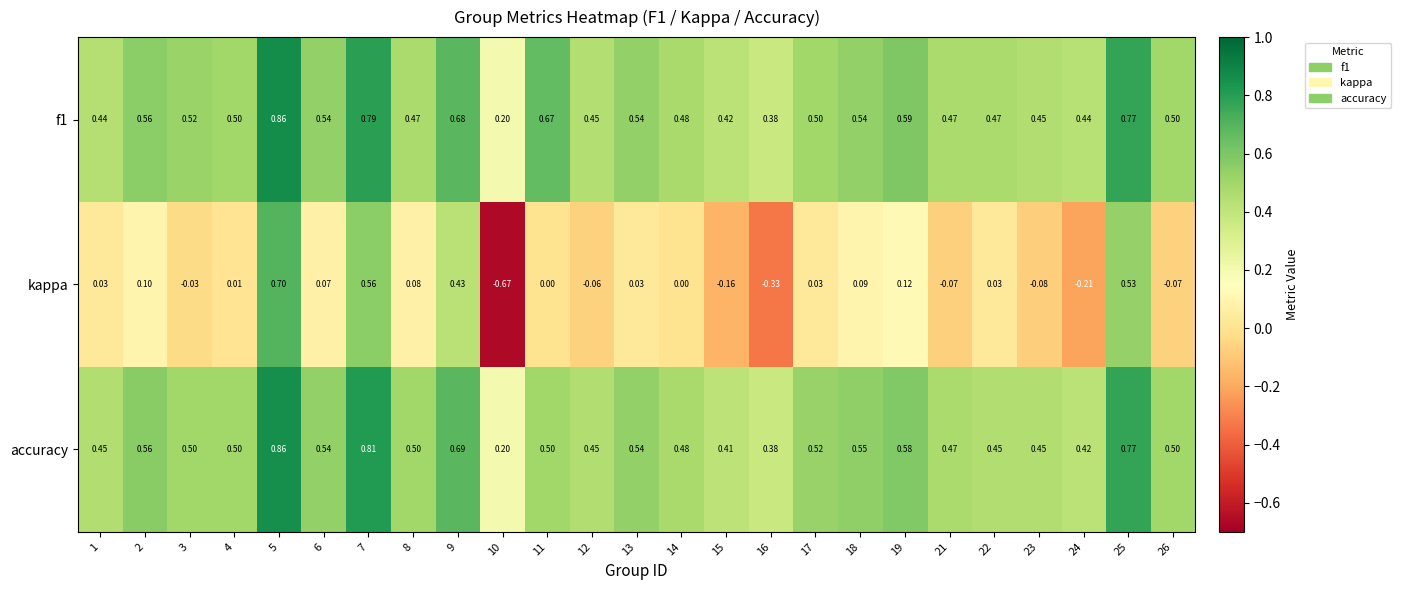

Between 18 and 23, which series saw the biggest shift?

kappa